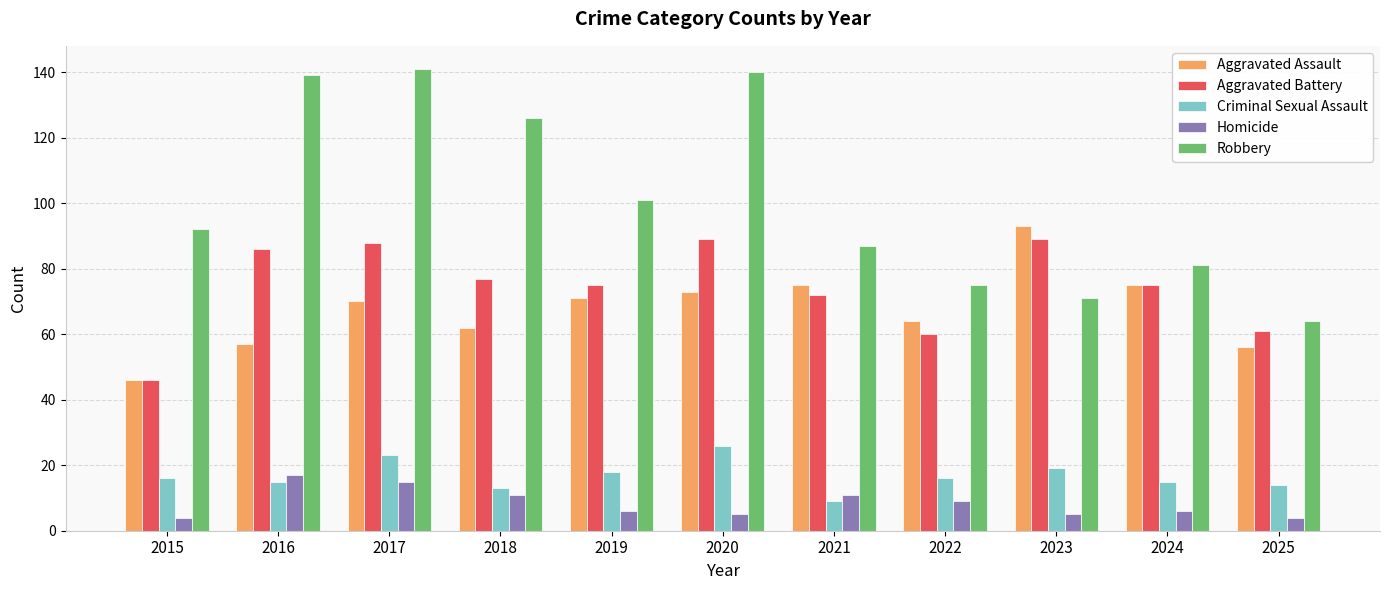

Reading left to right, list all the values displayed in this chart.

Aggravated Assault: 46	57	70	62	71	73	75	64	93	75	56
Aggravated Battery: 46	86	88	77	75	89	72	60	89	75	61
Criminal Sexual Assault: 16	15	23	13	18	26	9	16	19	15	14
Homicide: 4	17	15	11	6	5	11	9	5	6	4
Robbery: 92	139	141	126	101	140	87	75	71	81	64